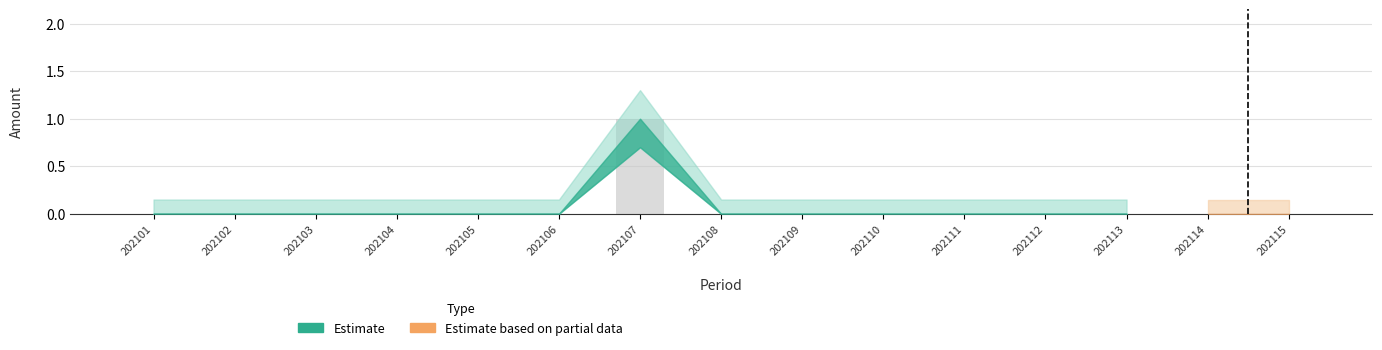

Reading right to left, list all the values displayed in this chart.

202113=0	202112=0	202111=0	202110=0	202109=0	202108=0	202107=1	202106=0	202105=0	202104=0	202103=0	202102=0	202101=0